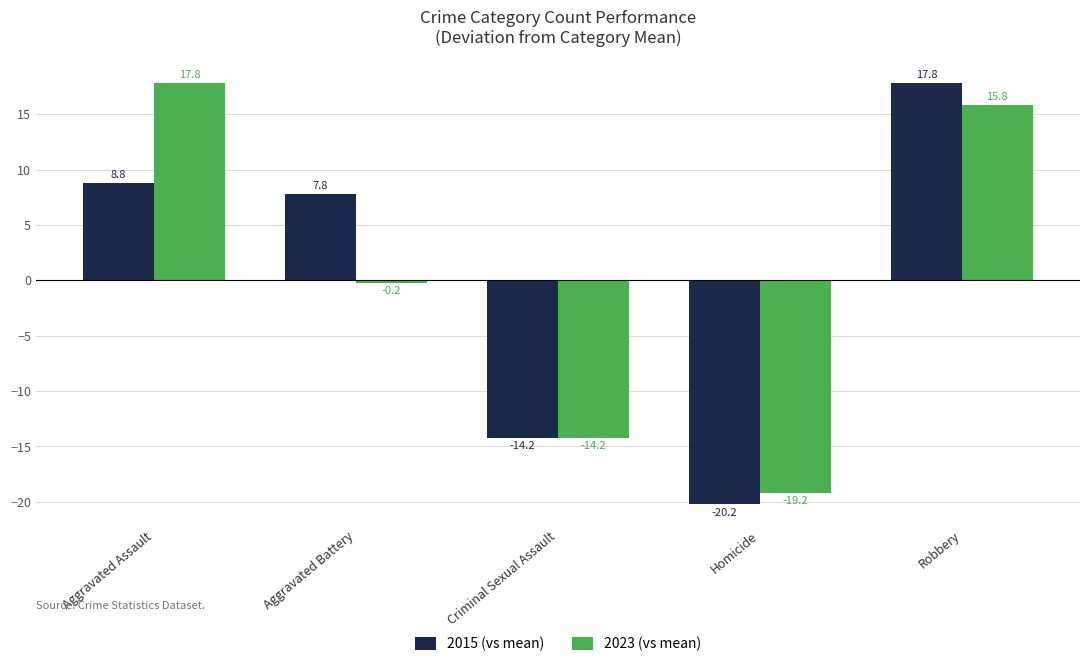

Which series changed the most between Aggravated Assault and Homicide?

2023 (vs mean)